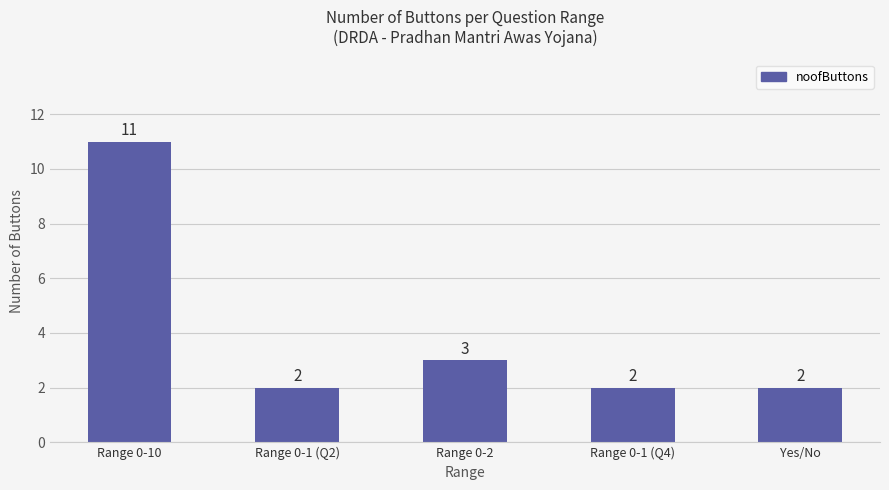

How many bars are there in total?

5